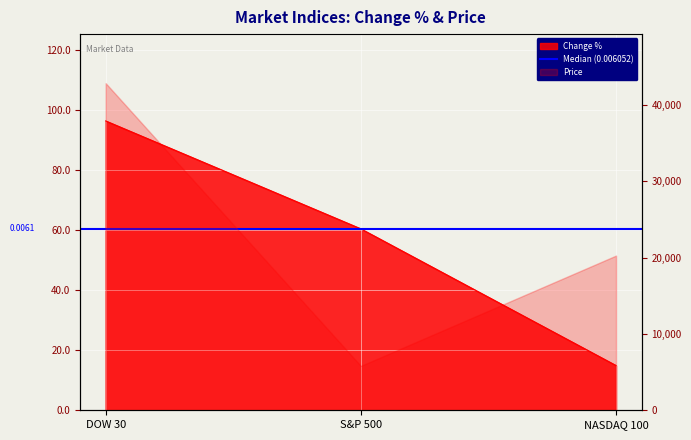

Reading left to right, extract all data points from this chart.

DOW 30=96.5	S&P 500=60.5	NASDAQ 100=14.9